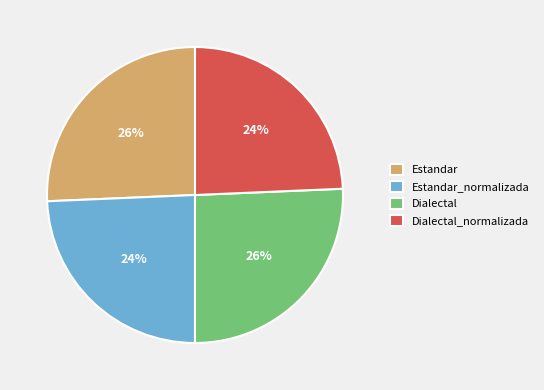

To the nearest percent, what portion does Estandar_normalizada represent?

24%